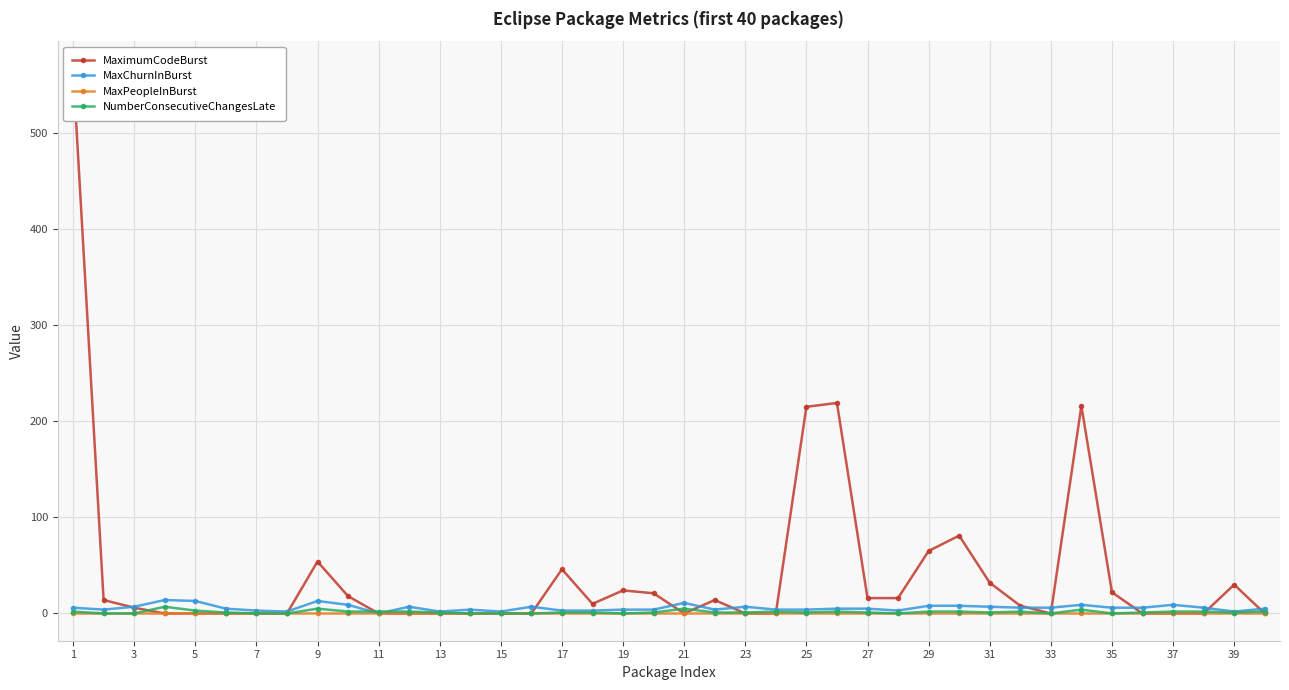

What is the highest value of the MaxChurnInBurst series?

14